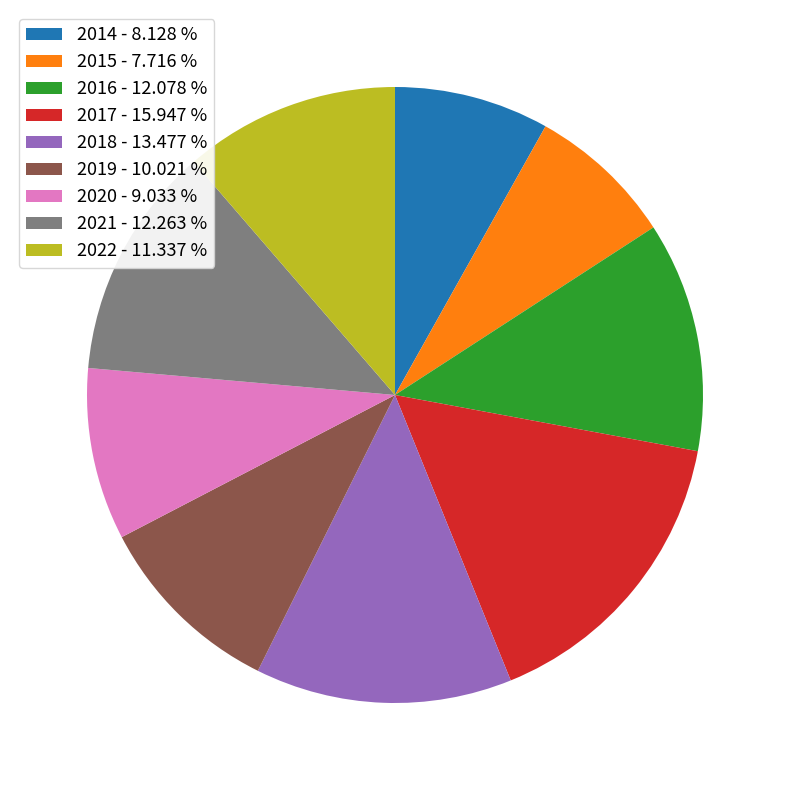

Is it true that 2014 is 8% of the pie?

True